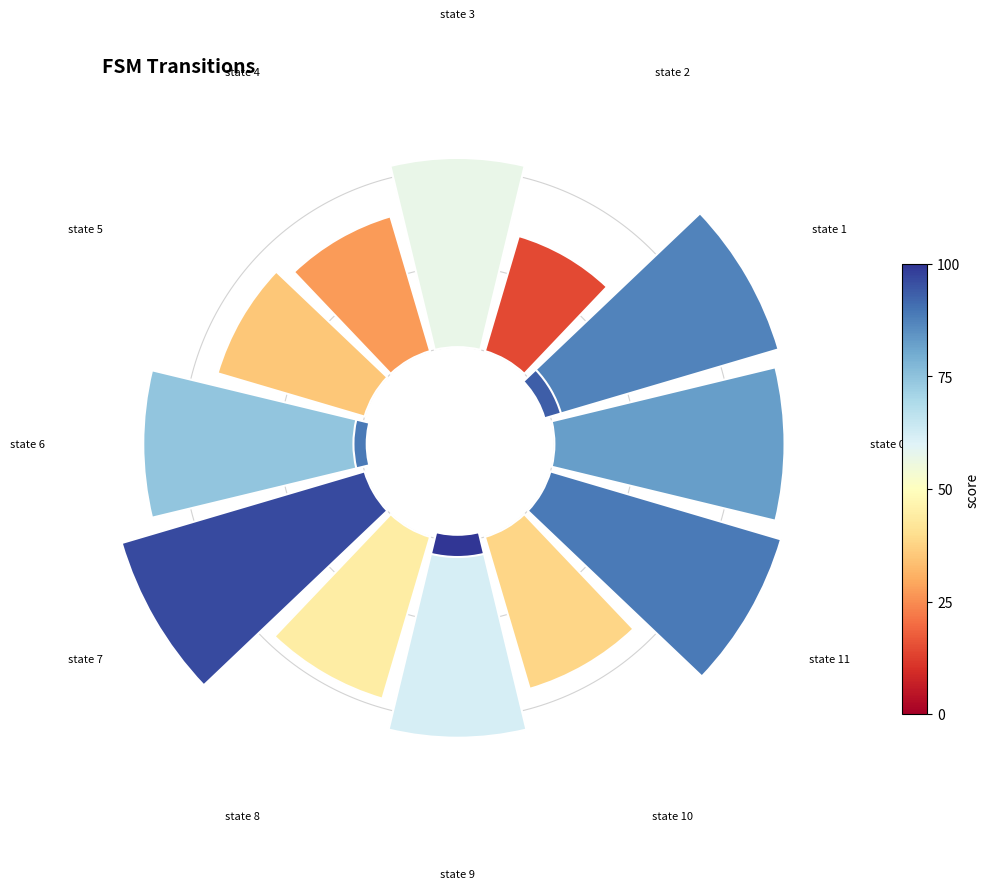

The state 10 slice represents 12% of the pie. True or false?

False